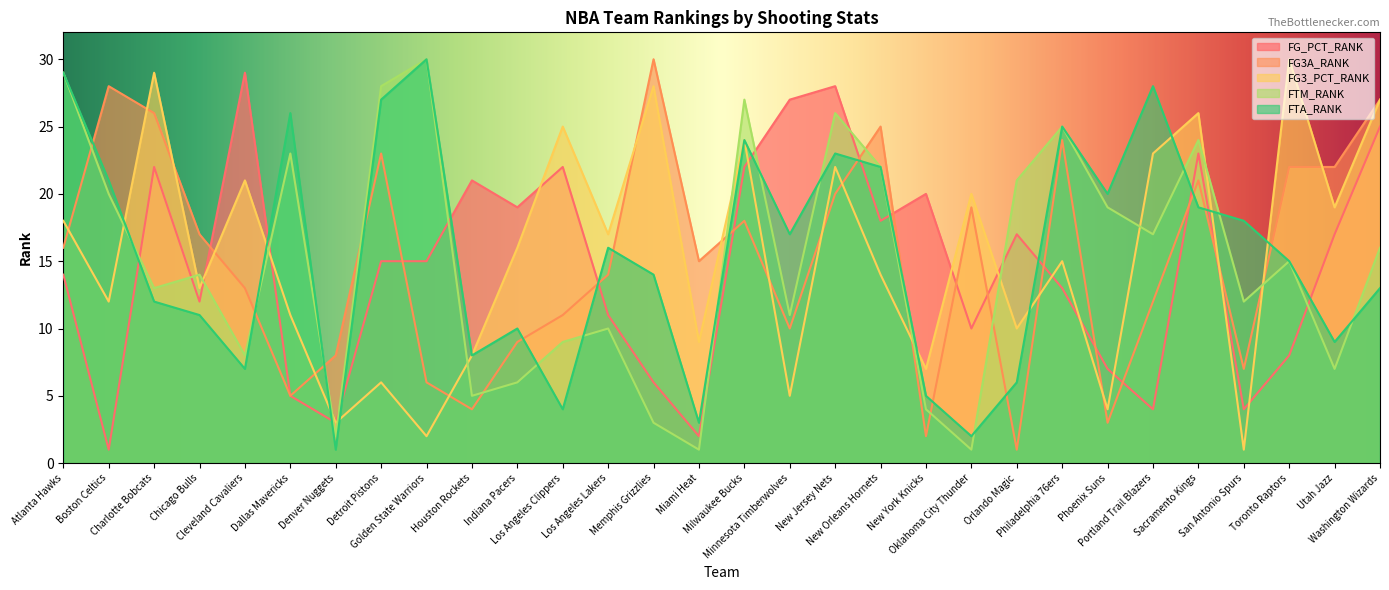

What are all the series names shown in the legend?

FG_PCT_RANK, FG3A_RANK, FG3_PCT_RANK, FTM_RANK, FTA_RANK